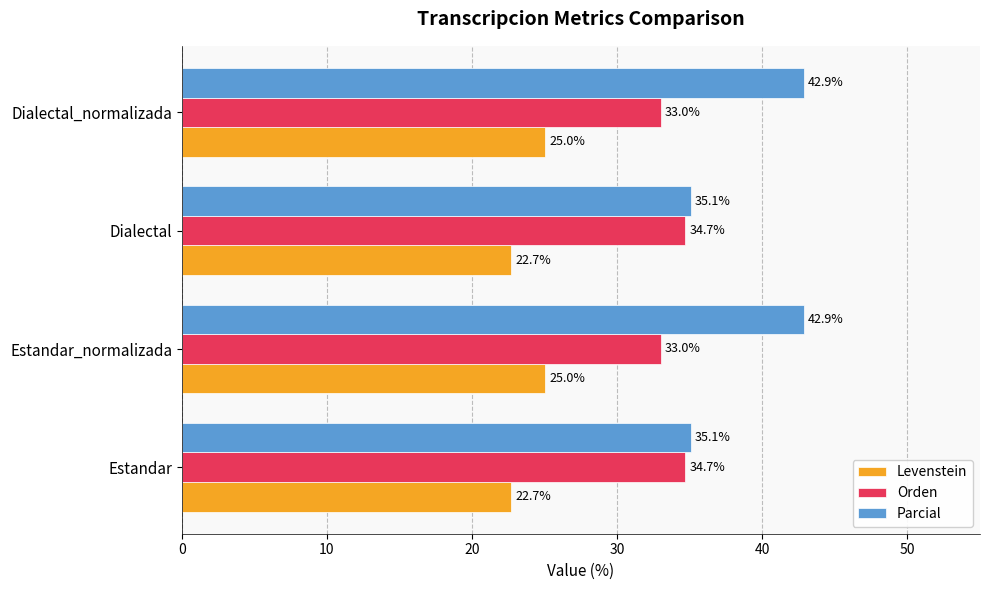

What is the difference between the maximum and minimum values in the Parcial series?

7.8